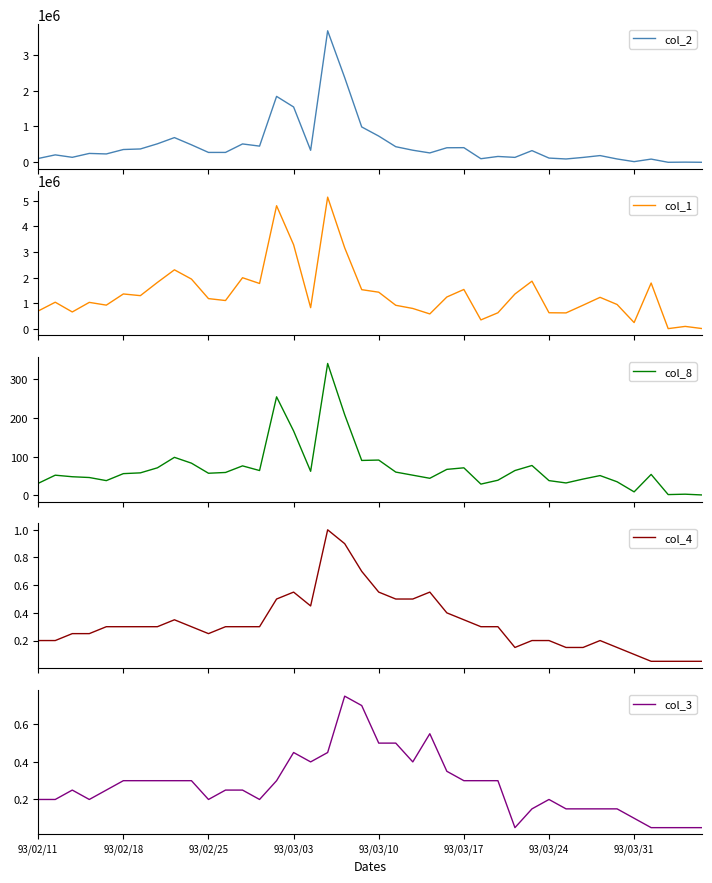

What is the average value of the col_2 series?

491440